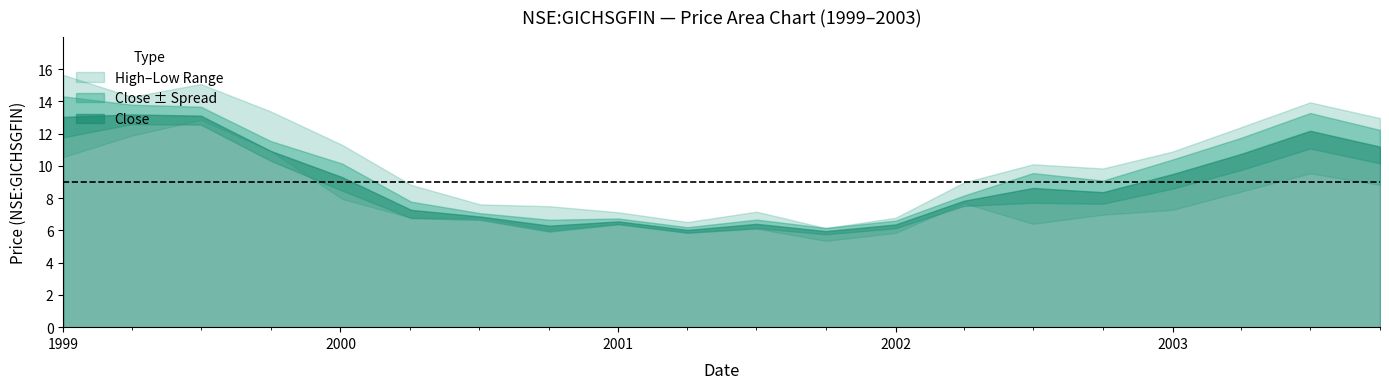

What is the value of the close point at the 1st from the left?

13.0